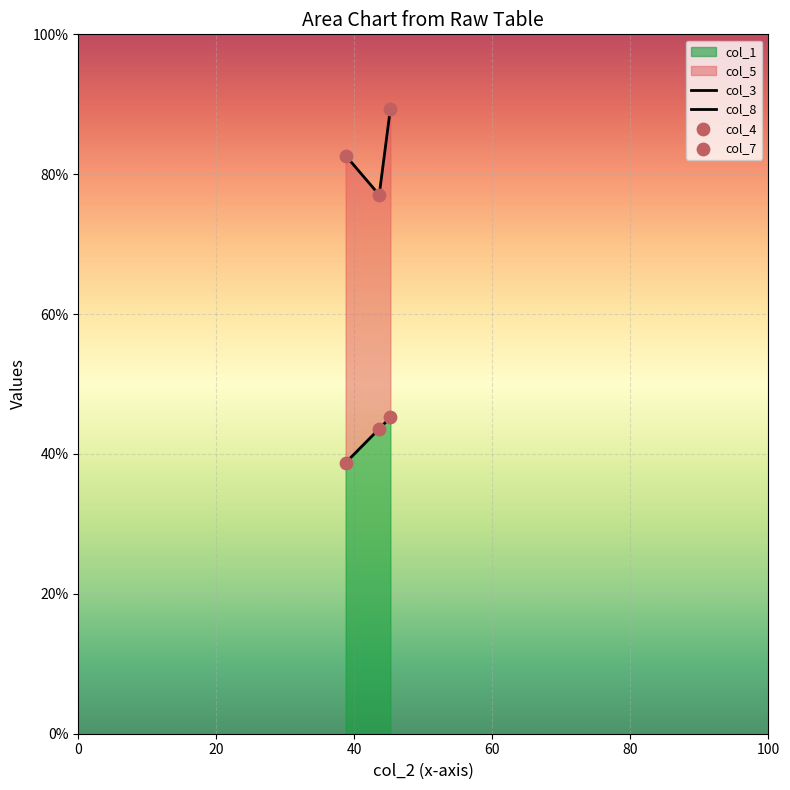

What is the highest value of the col_1 series?

45.2